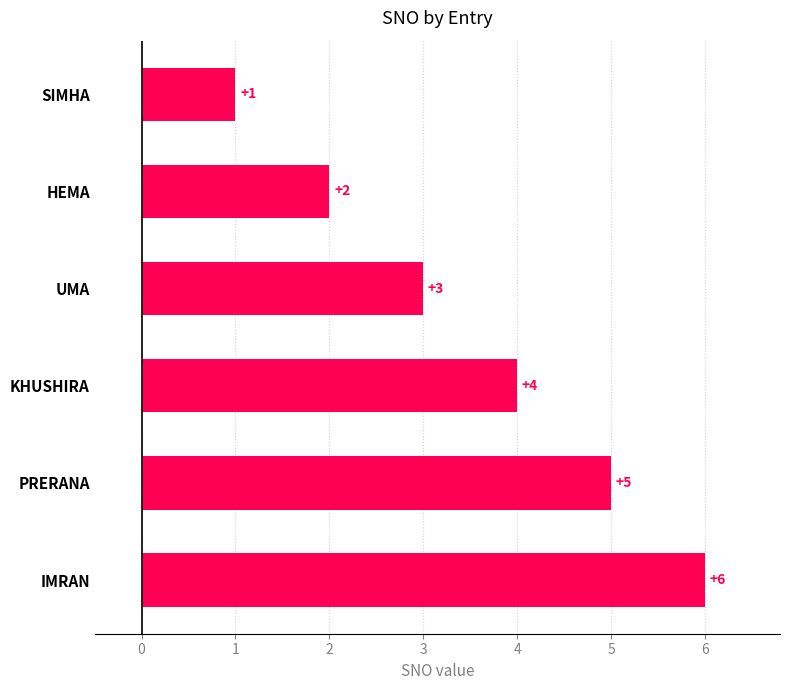

What is the difference between the second highest and minimum values?

4